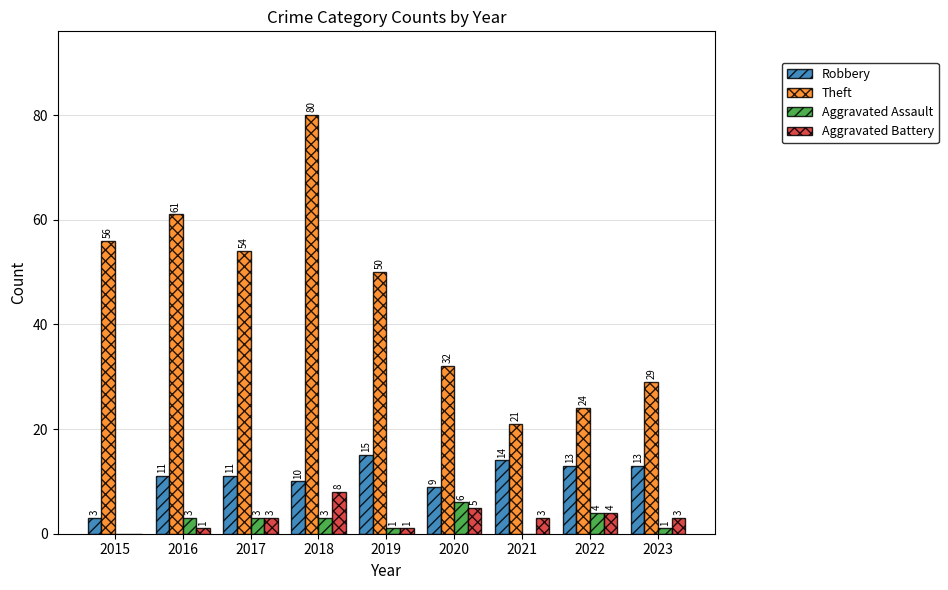

How many positive values does the Aggravated Battery series have?

8